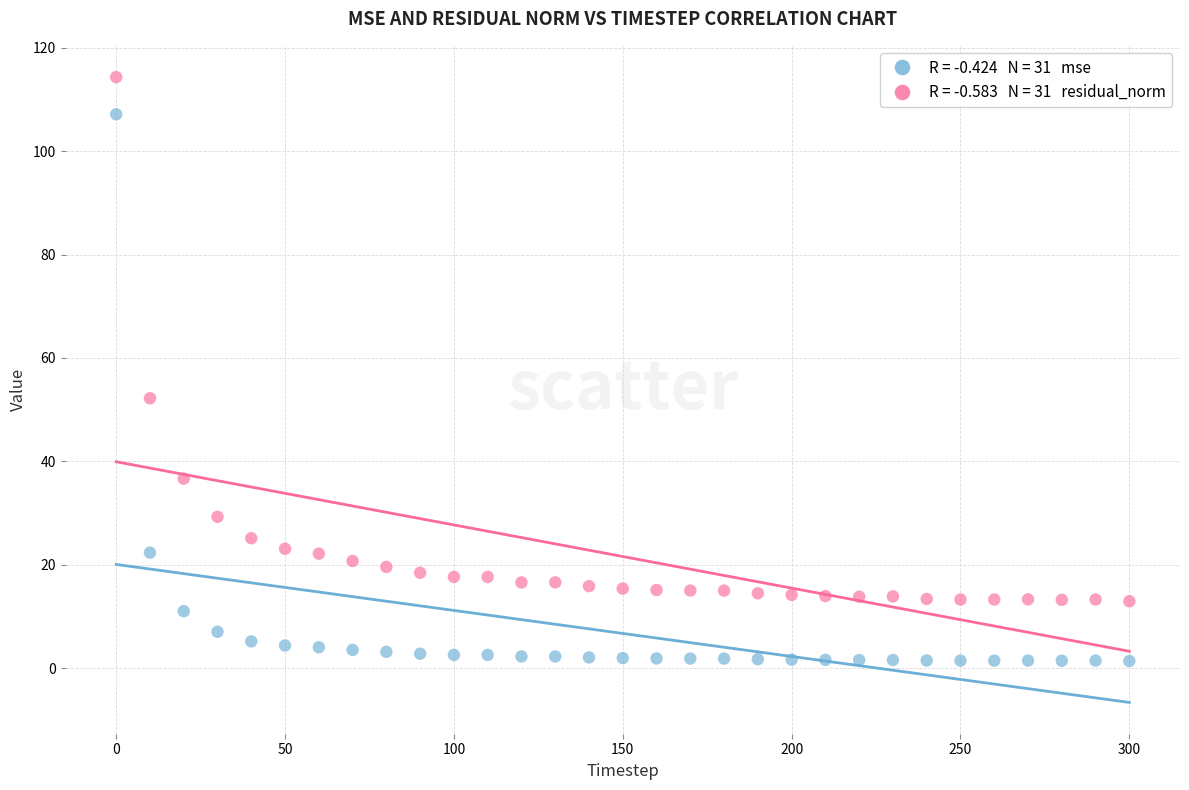

Across all series, what Y value is closest to 57?

52.2